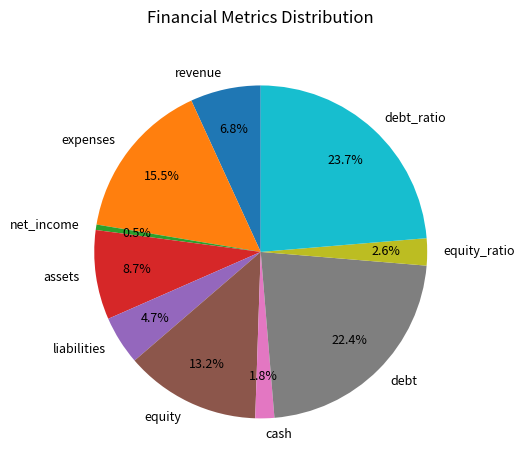

Combined, do revenue and liabilities account for over 50%?

No